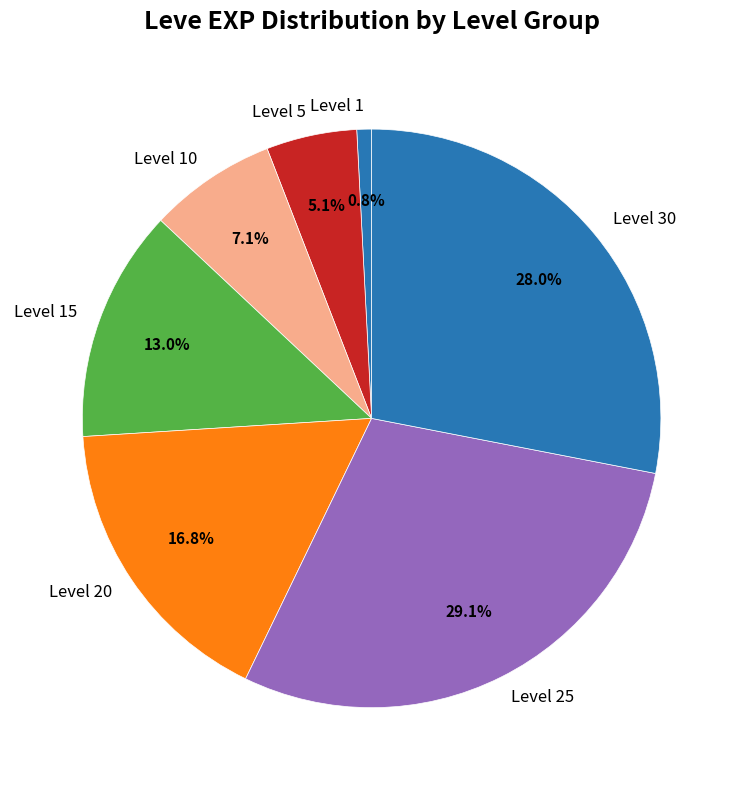

Does any single category account for the majority?

No